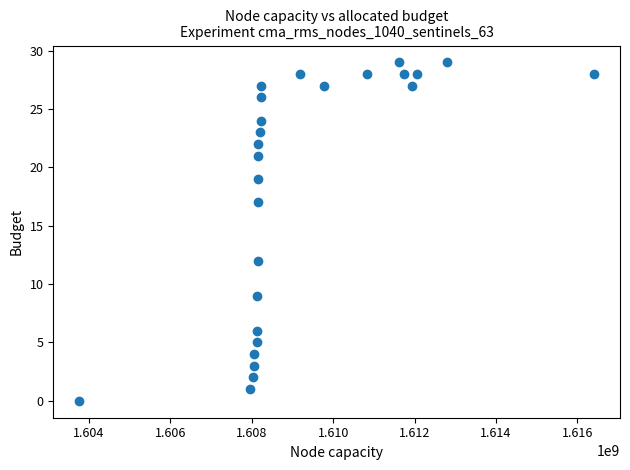

What is the range of Y values (max minus min)?

29